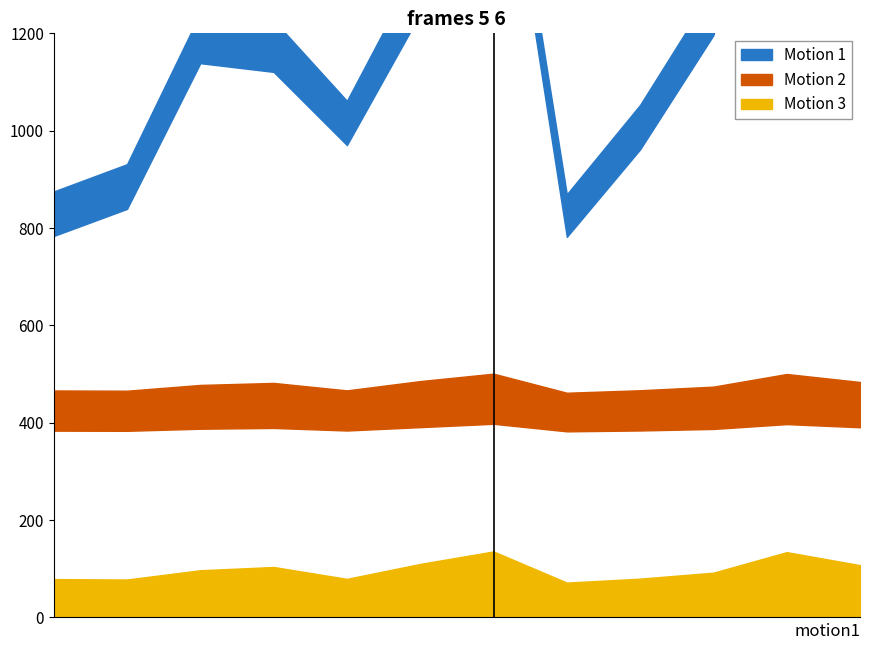

How many categories are shown in the chart?

12